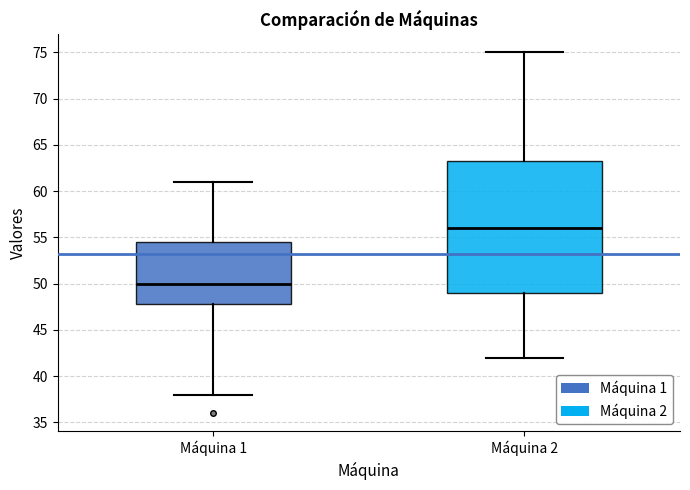

Which box is the tallest, from its lower edge to its upper edge?

Máquina 2